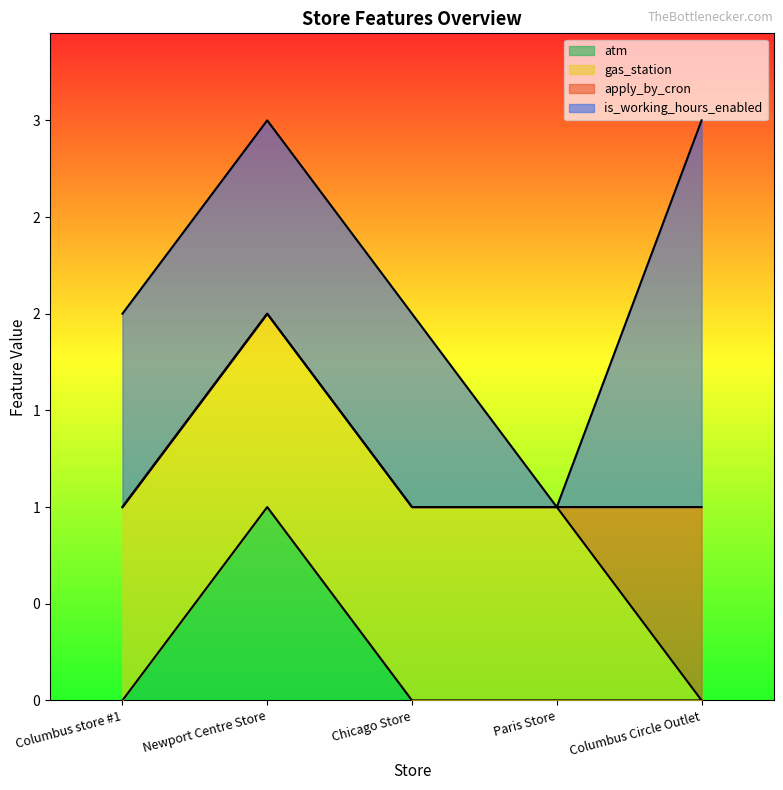

How many categories are shown in the chart?

5